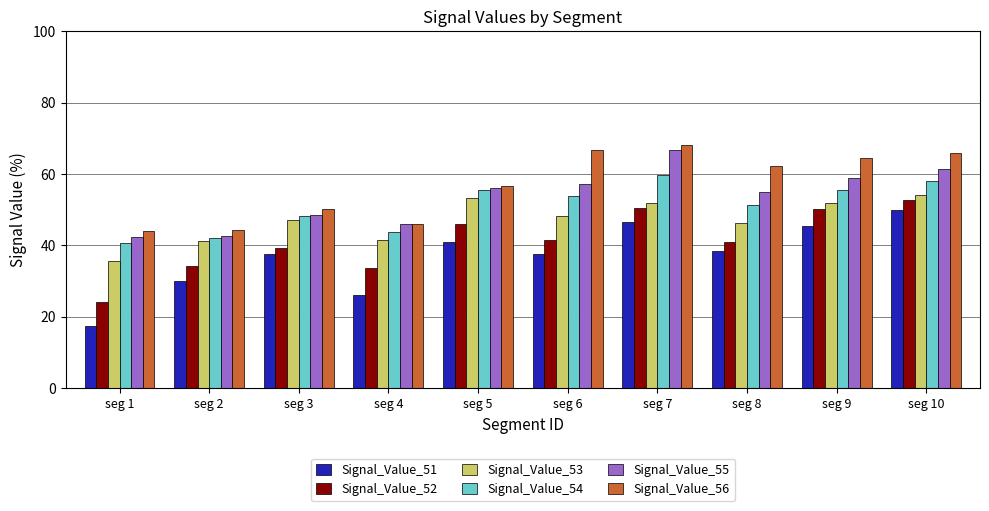

What are all the series names shown in the legend?

Signal_Value_51, Signal_Value_52, Signal_Value_53, Signal_Value_54, Signal_Value_55, Signal_Value_56